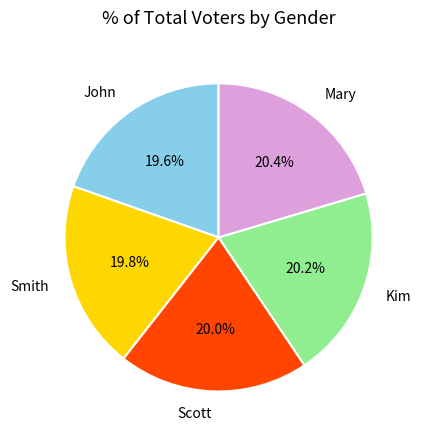

Count the number of slices in the pie.

5